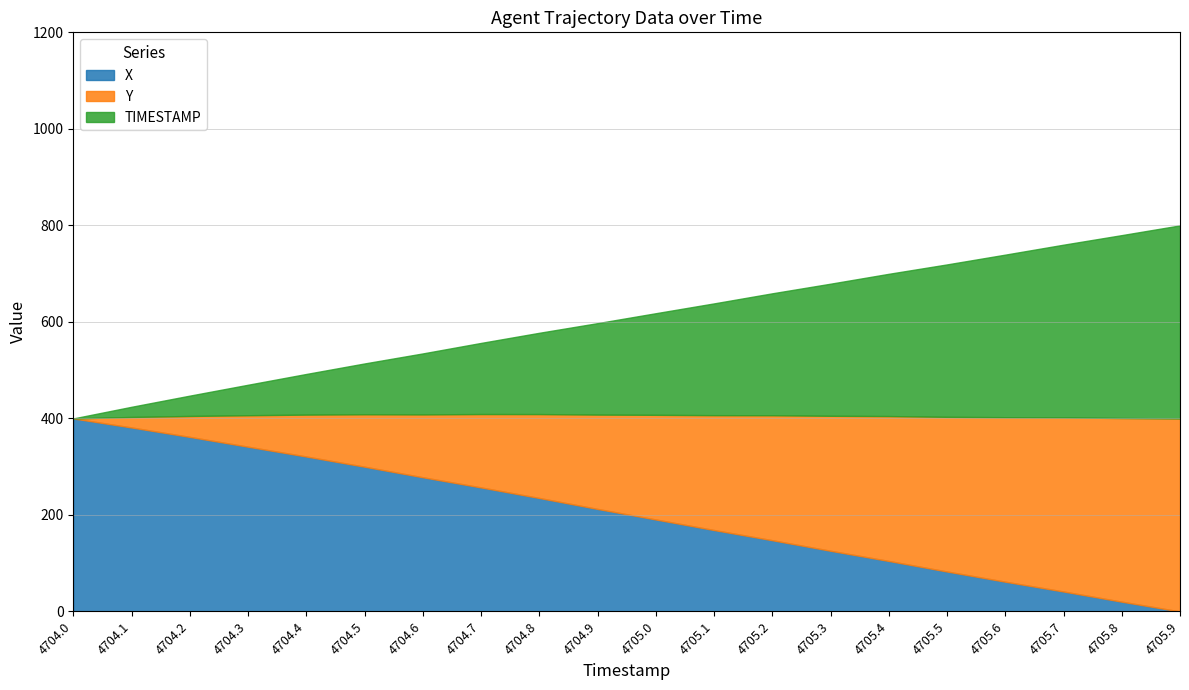

Which label corresponds to the smallest value in the chart?

4705.9